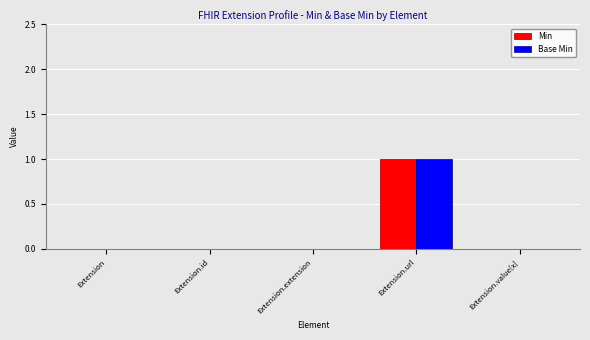

Is it true that Min equals 0 at Extension.value[x]?

True